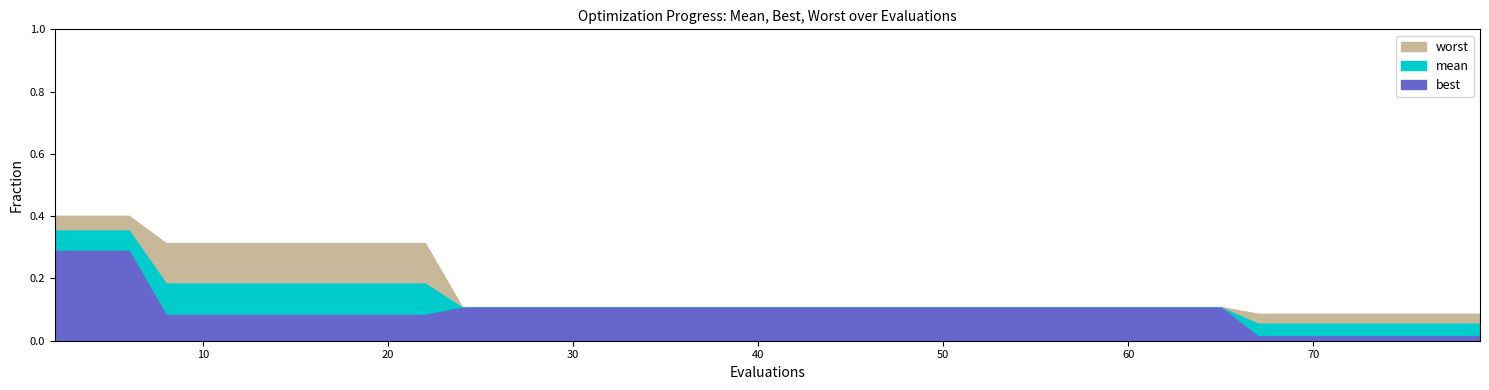

The mean series shows 0.1 at 49. True or false?

True